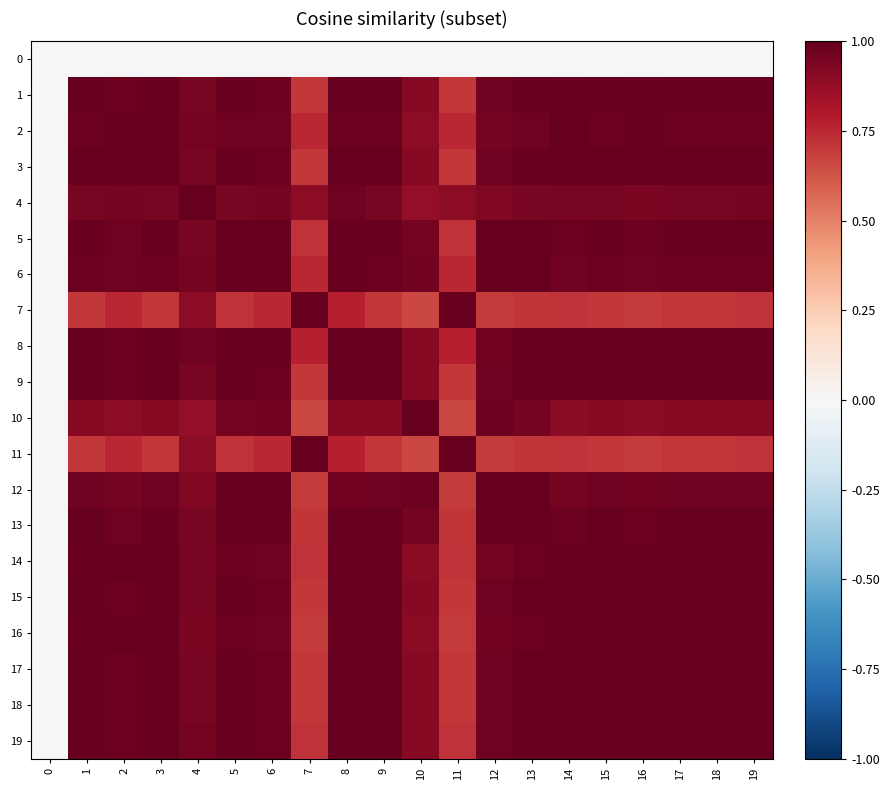

Which has a higher value, 13 or 0?

13